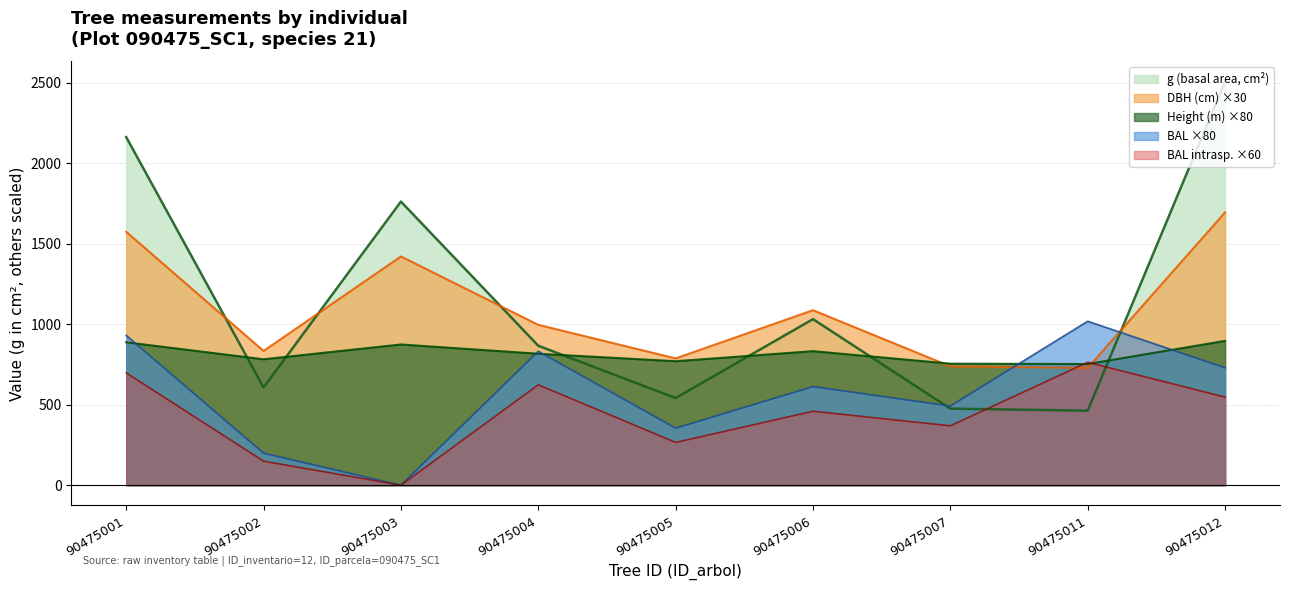

True or false: h and bal_intrasp cross at least once.

True